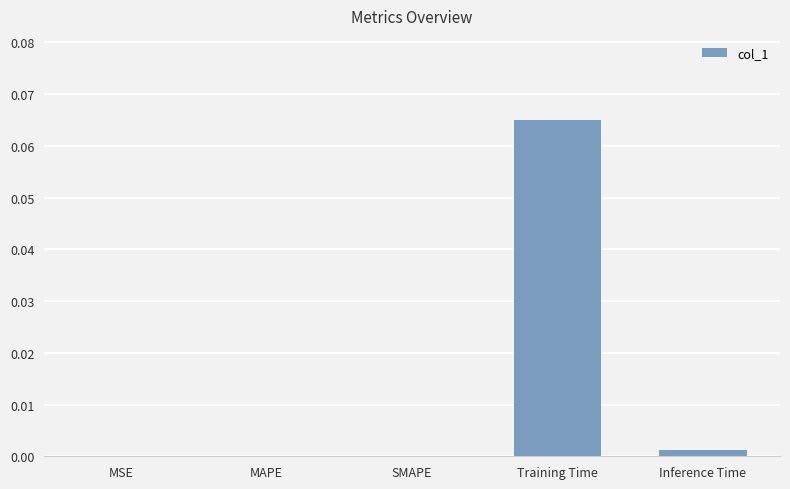

Which has a higher value, Inference Time or Training Time?

Training Time